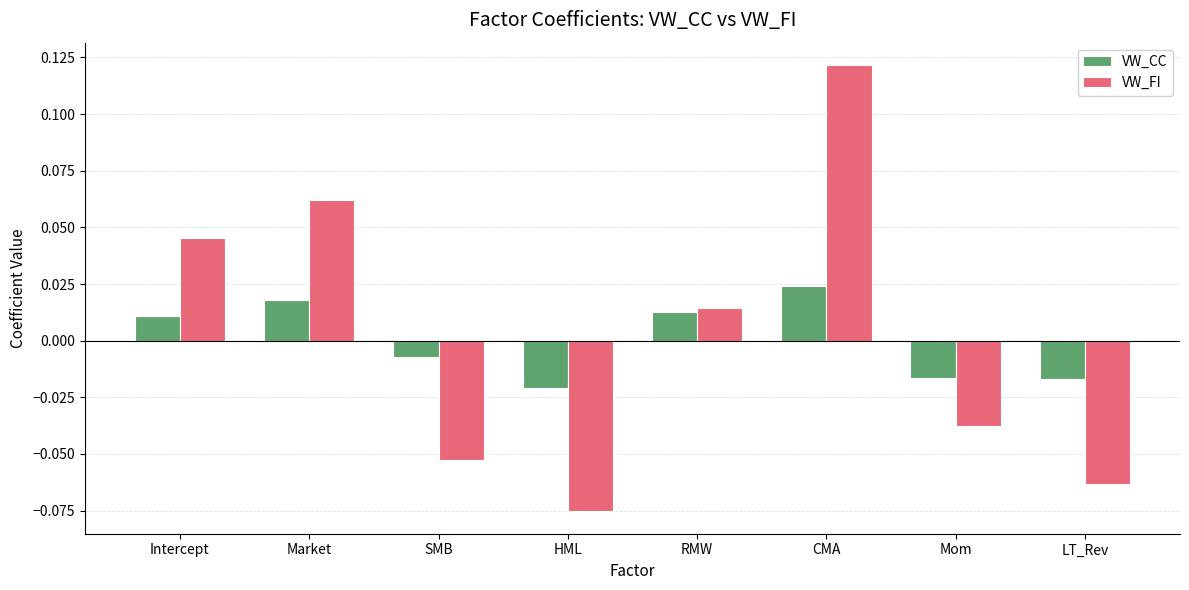

At which category is the sum across all series the highest?

CMA